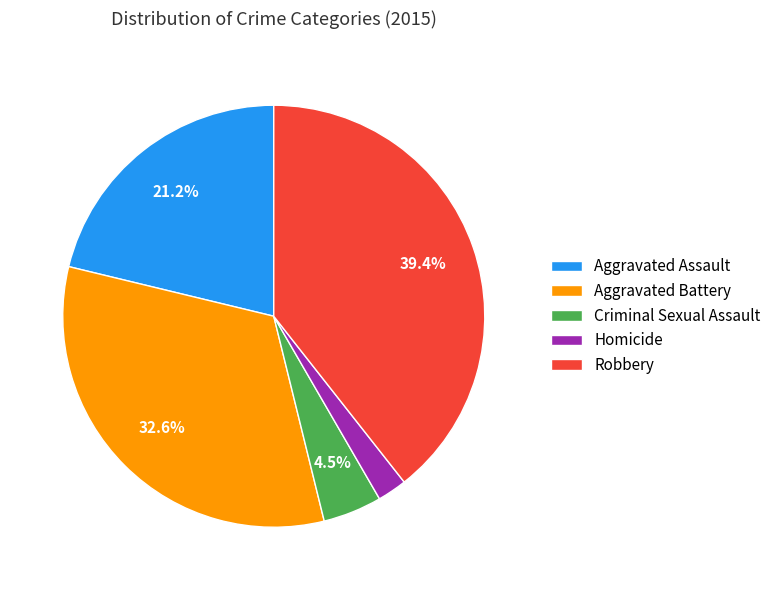

Between Robbery and Aggravated Battery, which is larger?

Robbery